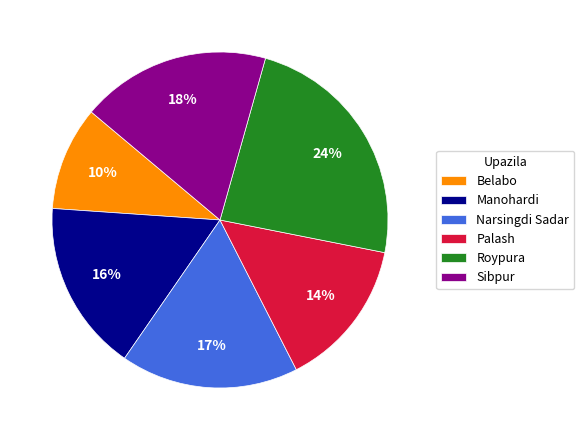

Approximately how many times larger is the value at Belabo compared to Palash?

0.7